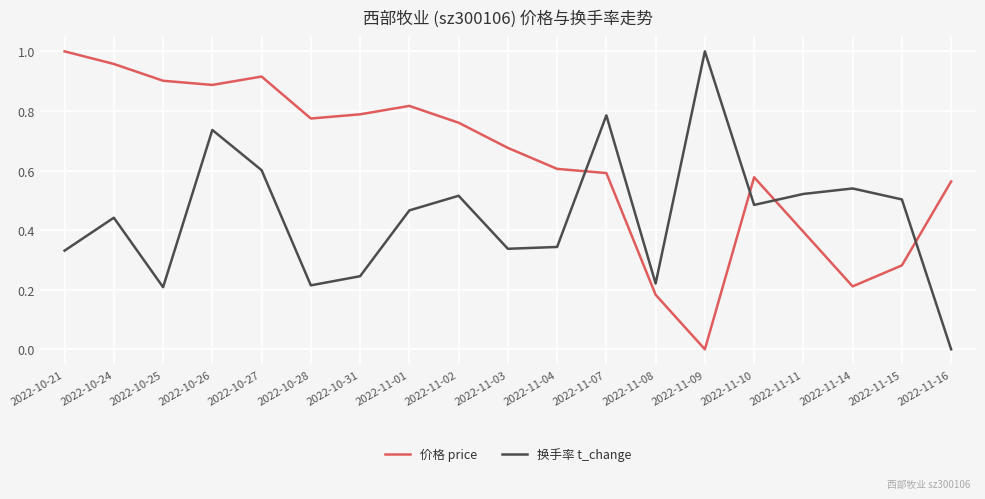

True or false: 价格 price has a value of 1.3 at 2022-10-24.

False